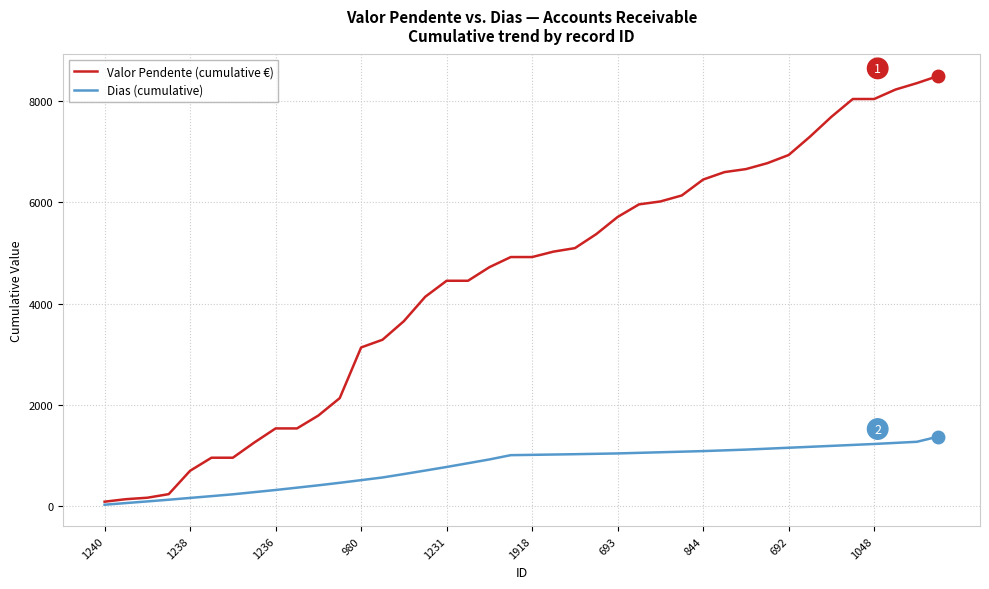

Which series has the largest range (max minus min)?

Valor Pendente (cumulative €)